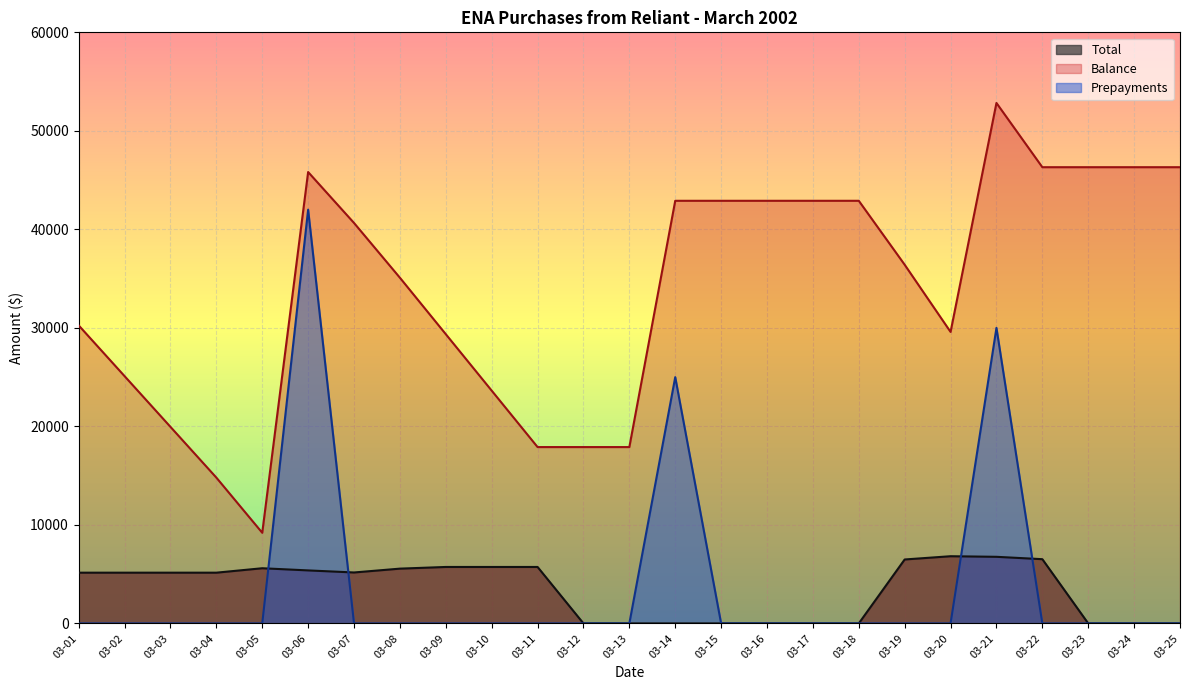

At which category is the sum across all series the highest?

03-06